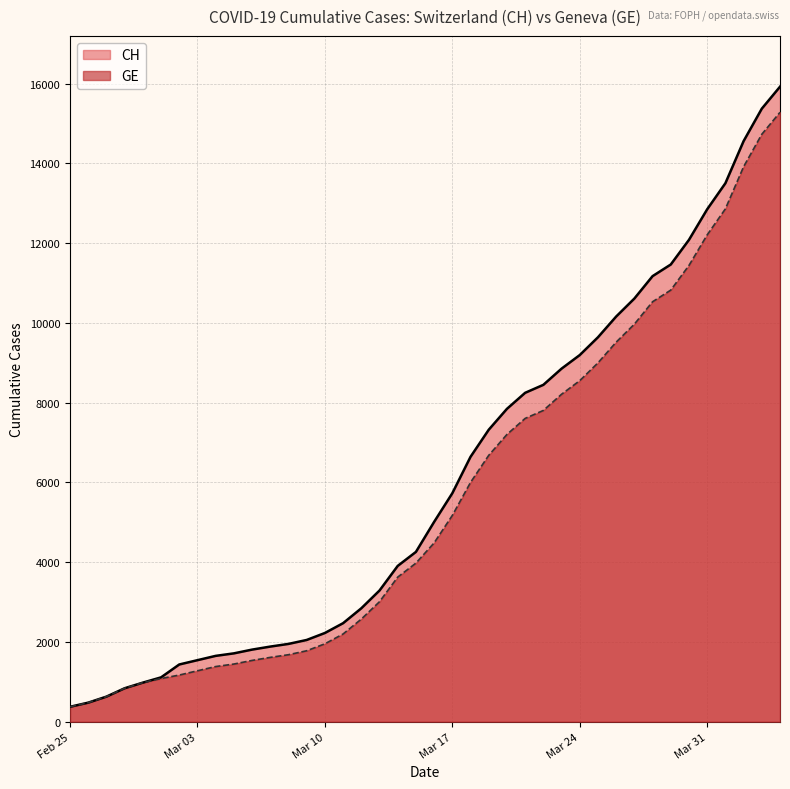

What is the difference between the GE values at 2020-03-08 and 2020-02-26?

1202